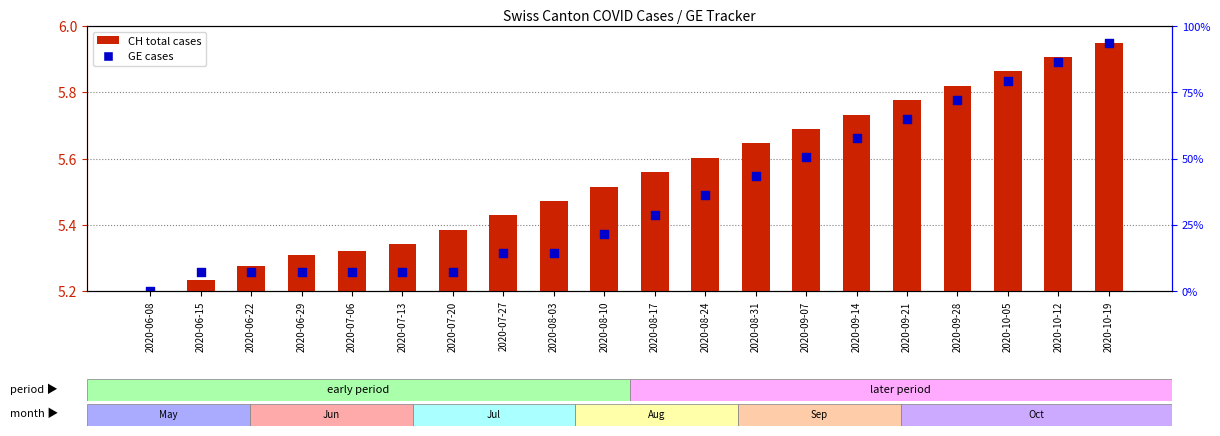

At how many categories does at least one series exceed 5?

20